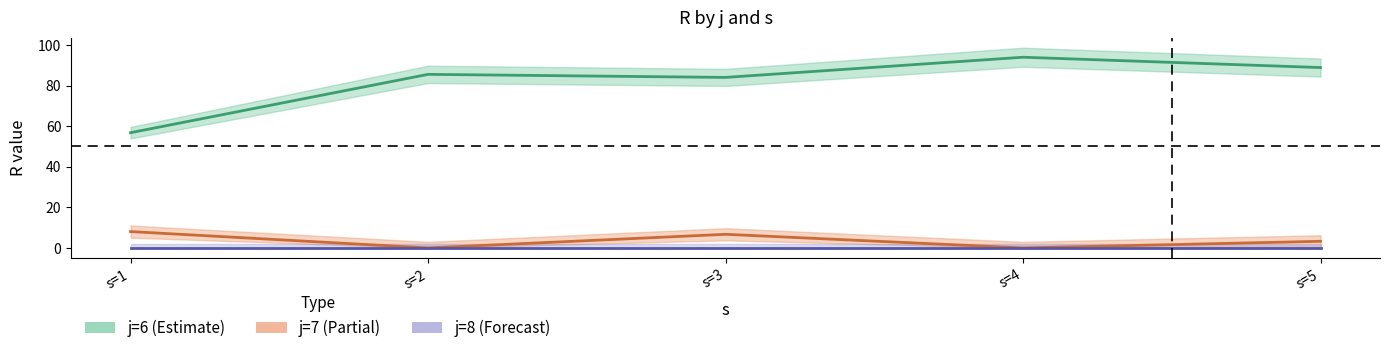

Which series has the largest total across all categories?

j6_R